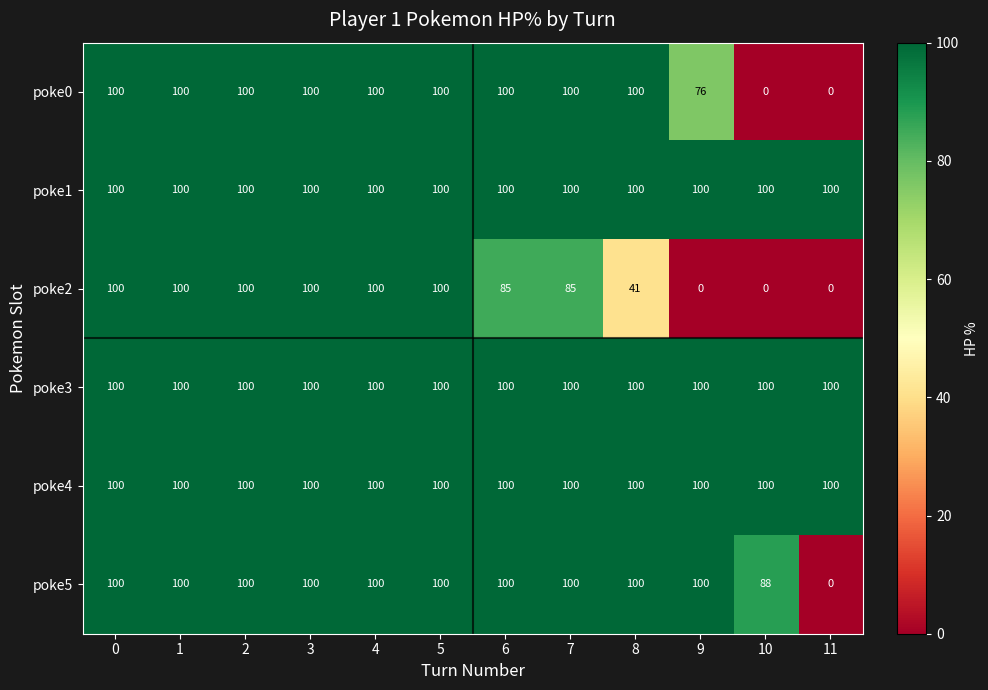

Between 6 and 9, which series saw the biggest shift?

poke2